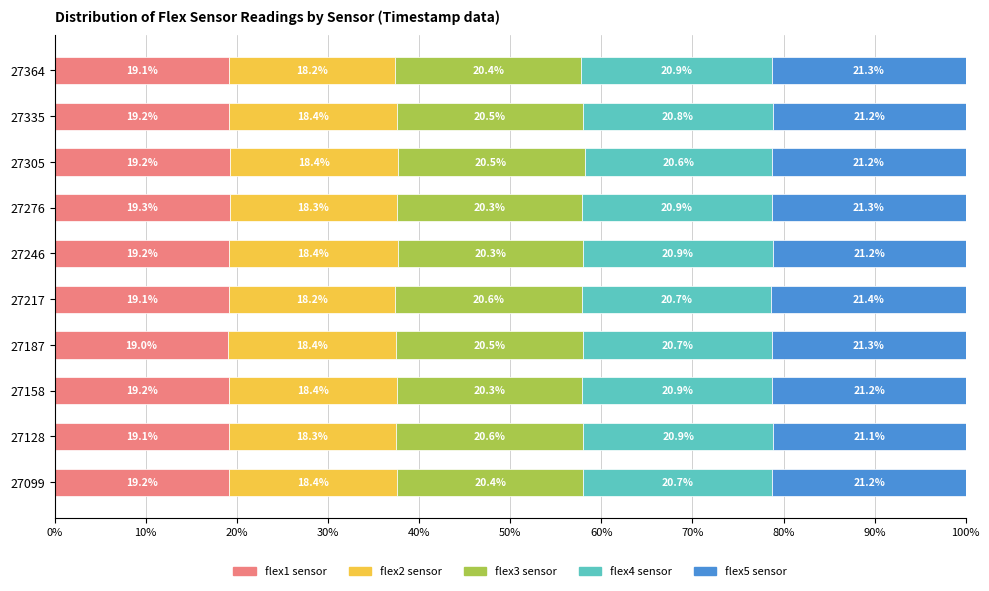

Count the number of categories in the chart.

10